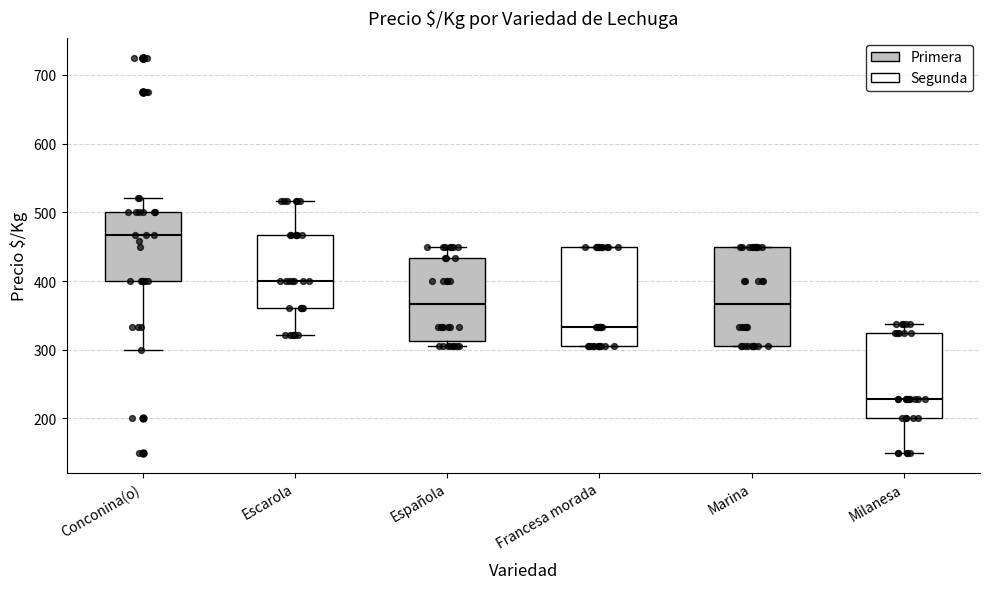

Which box has the lowest median line?

Milanesa